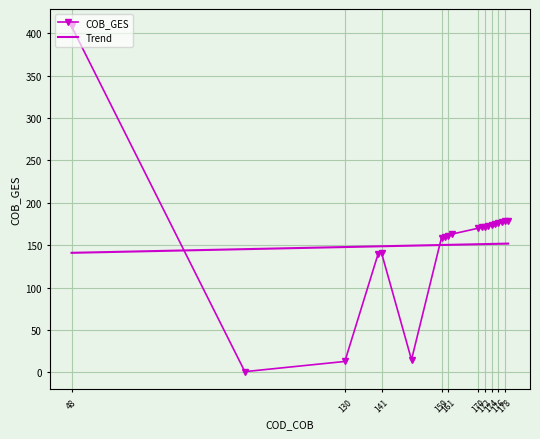

What is the difference between the maximum and minimum values in the COB_GES series?

407.0